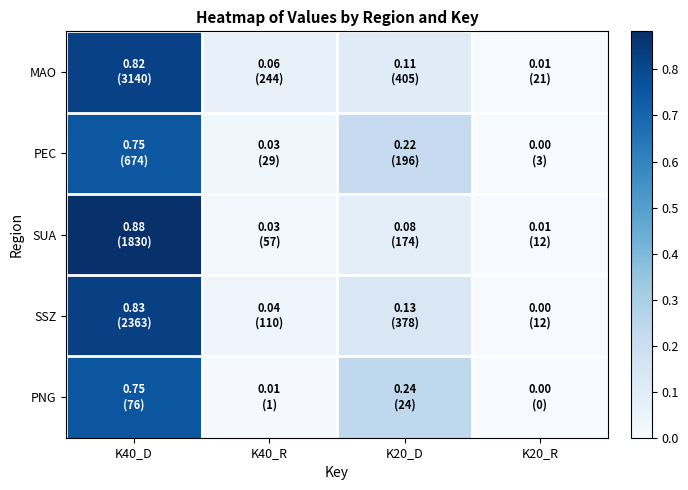

Rank the series by their maximum value, from lowest to highest.

PEC, PNG, MAO, SSZ, SUA